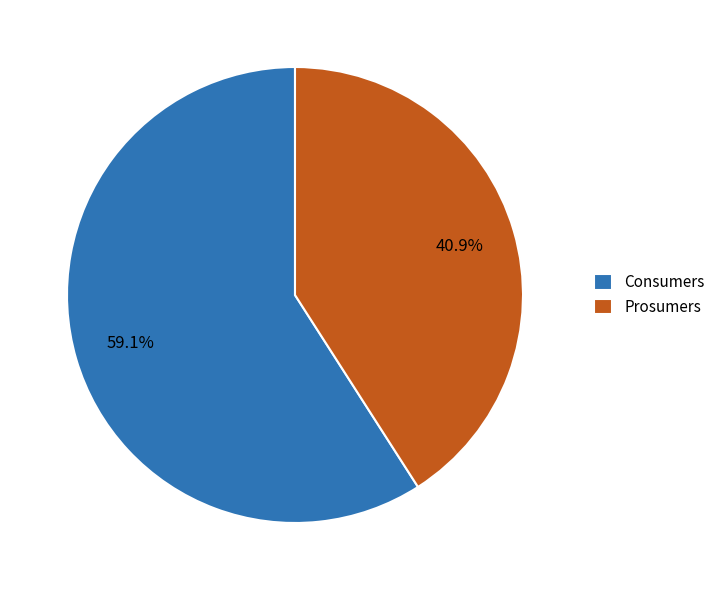

Which slice is the largest?

Consumers